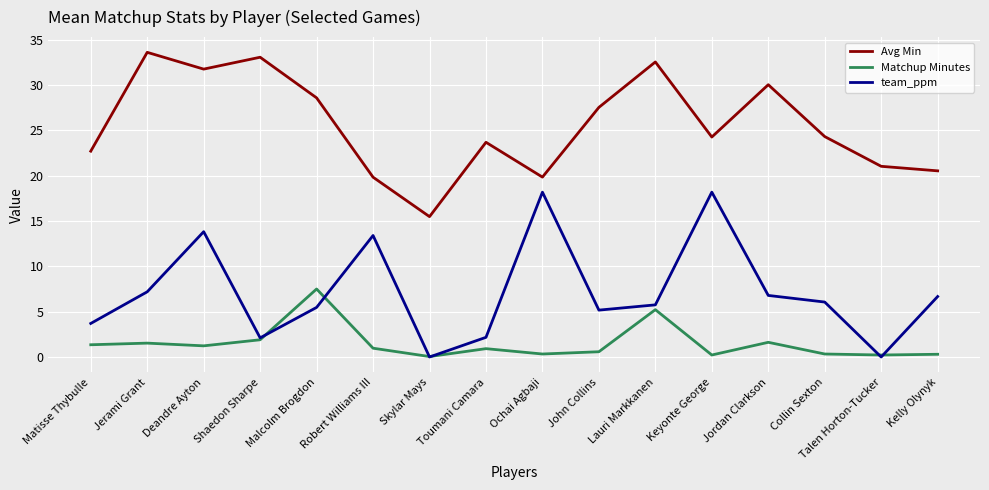

True or false: team_ppm has a value of 12.0 at Jerami Grant.

False